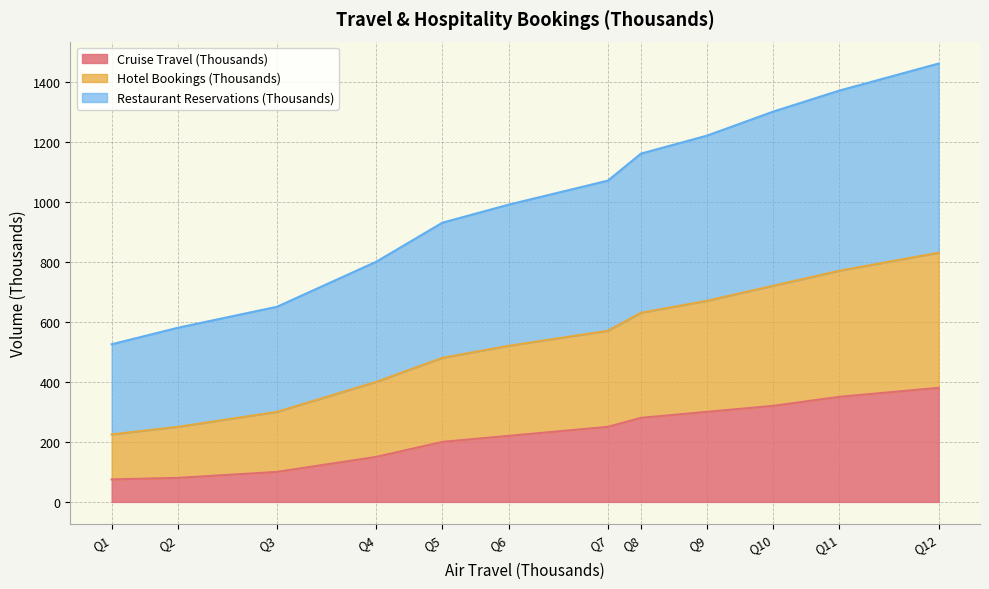

What is the spread (max minus min) of values at Q11?

1020